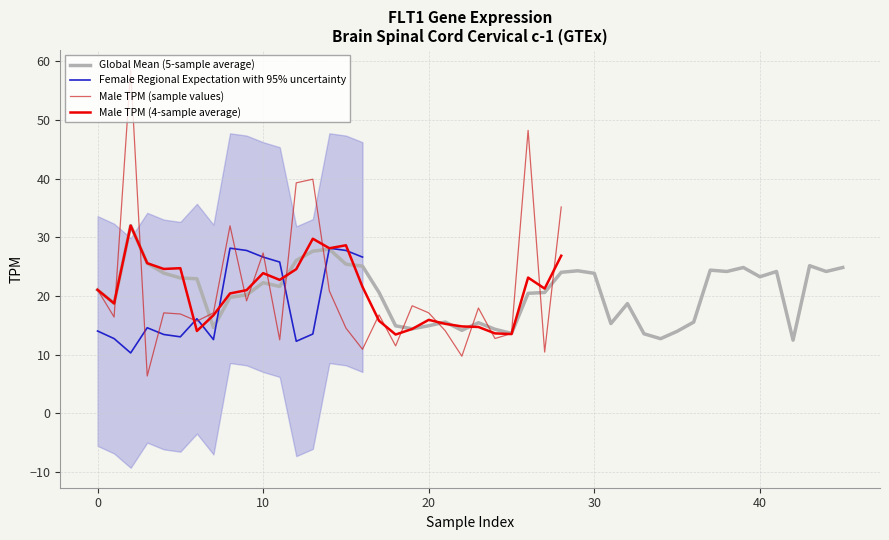

Reading left to right, list all the values displayed in this chart.

21.1	16.4	58.5	6.4	17.1	16.9	15.7	17.1	32.0	19.2	27.3	12.5	39.3	39.9	20.8	14.5	10.9	16.8	11.5	18.3	17.1	14.1	9.7	17.9	12.8	13.6	48.2	10.4	35.2